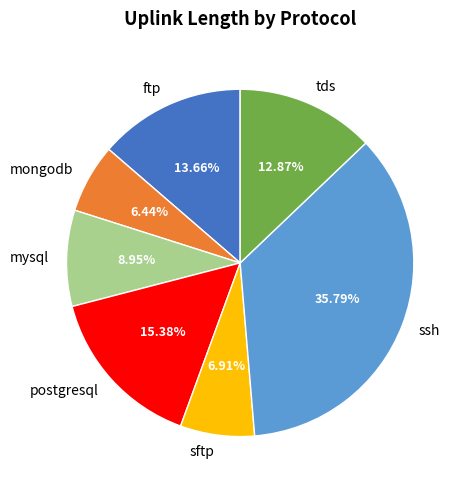

Count the number of slices in the pie.

7